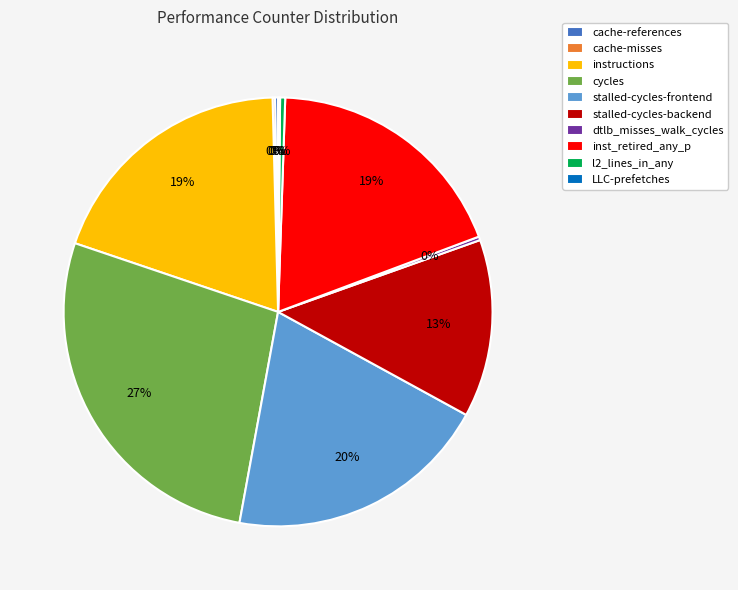

The instructions slice represents 11% of the pie. True or false?

False